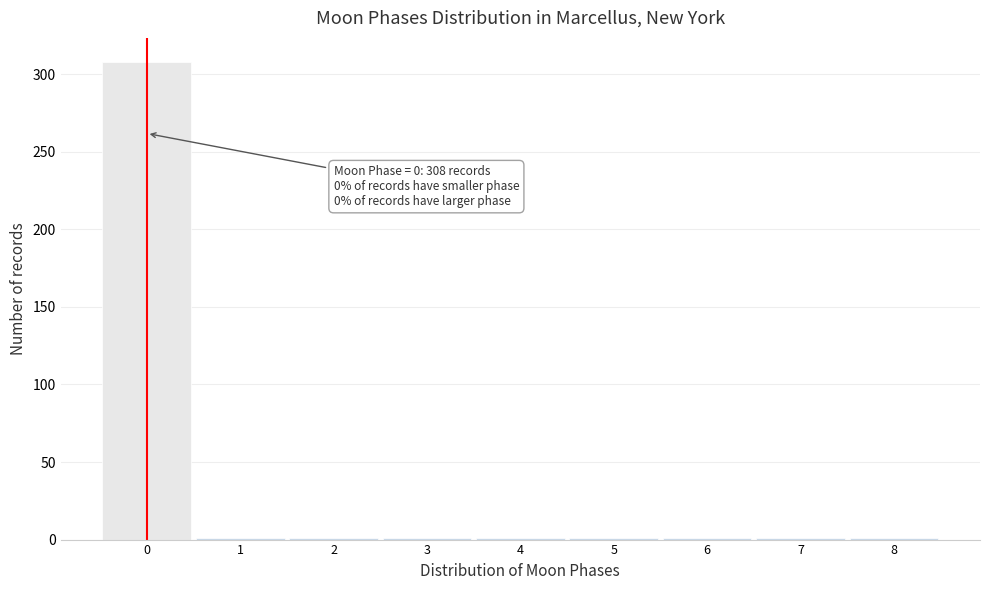

Over which range of the x-axis is the bar tallest?

-0.5 to 0.5